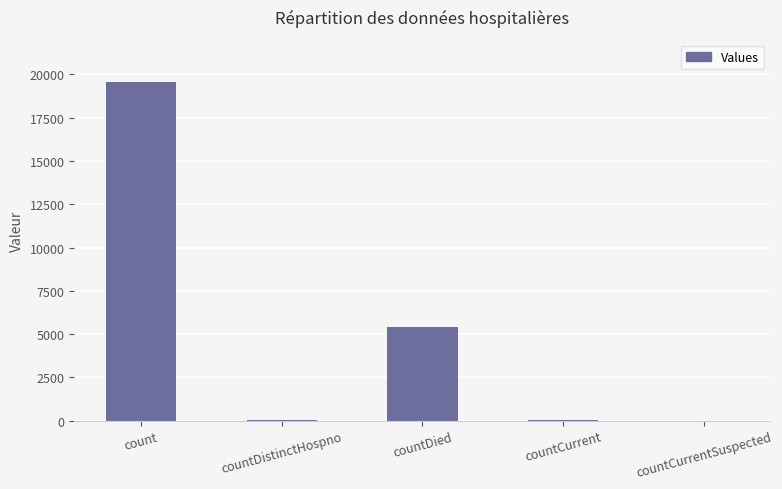

Is it true that the value at countDied is 5400?

True